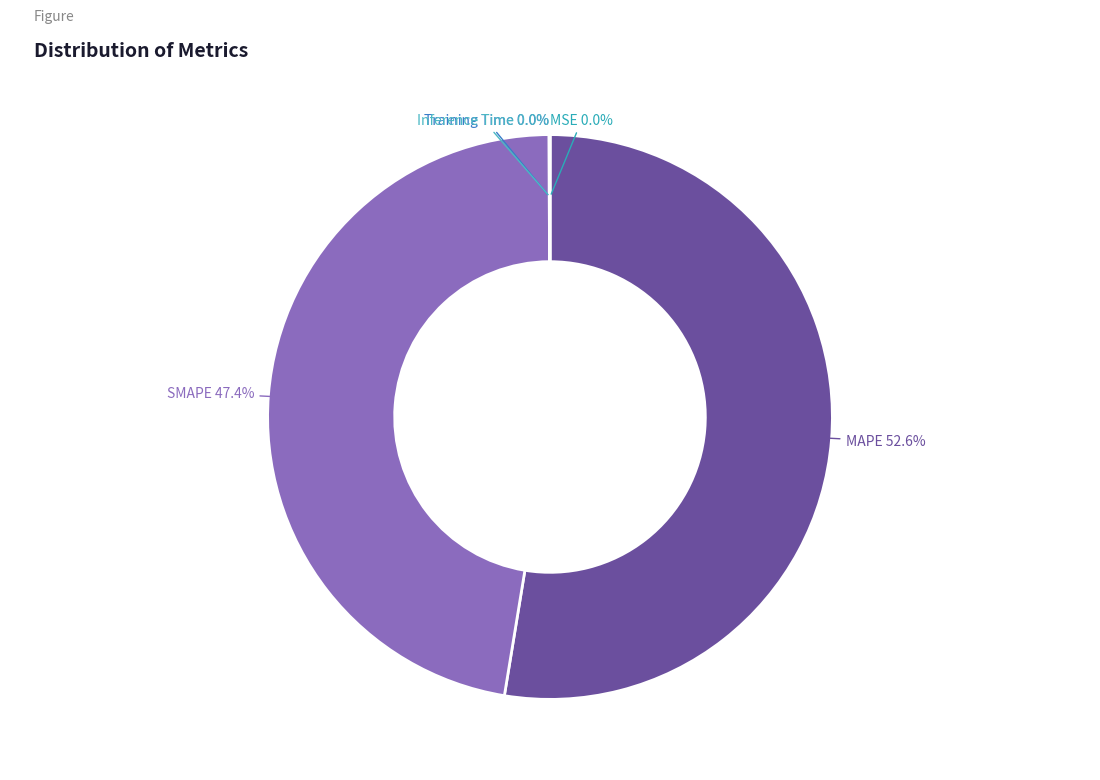

Does any single category account for the majority?

Yes